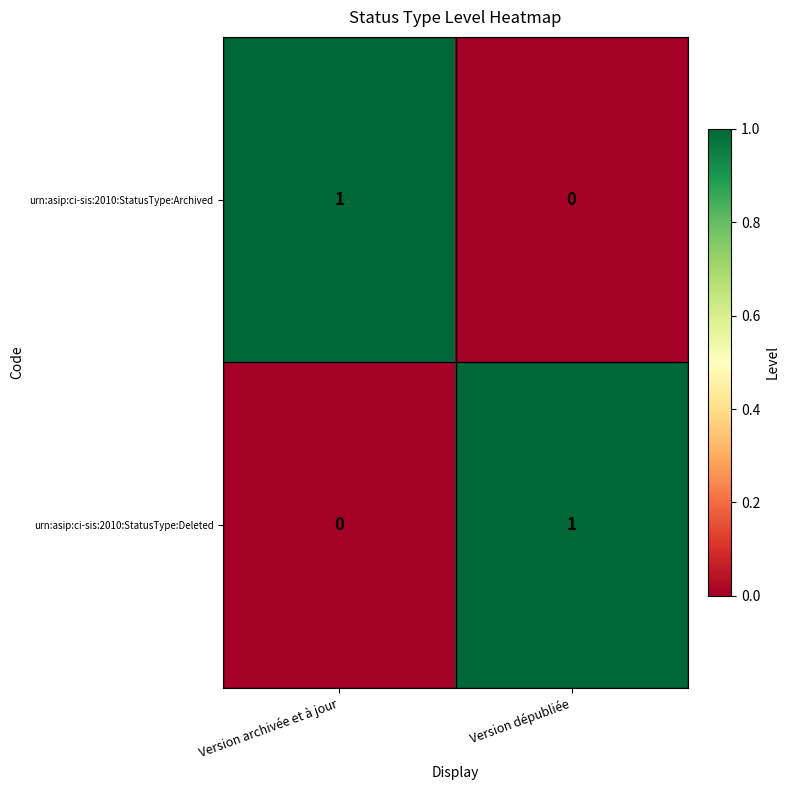

Rank the series at Version archivée et à jour from lowest to highest value.

urn:asip:ci-sis:2010:StatusType:Deleted, urn:asip:ci-sis:2010:StatusType:Archived